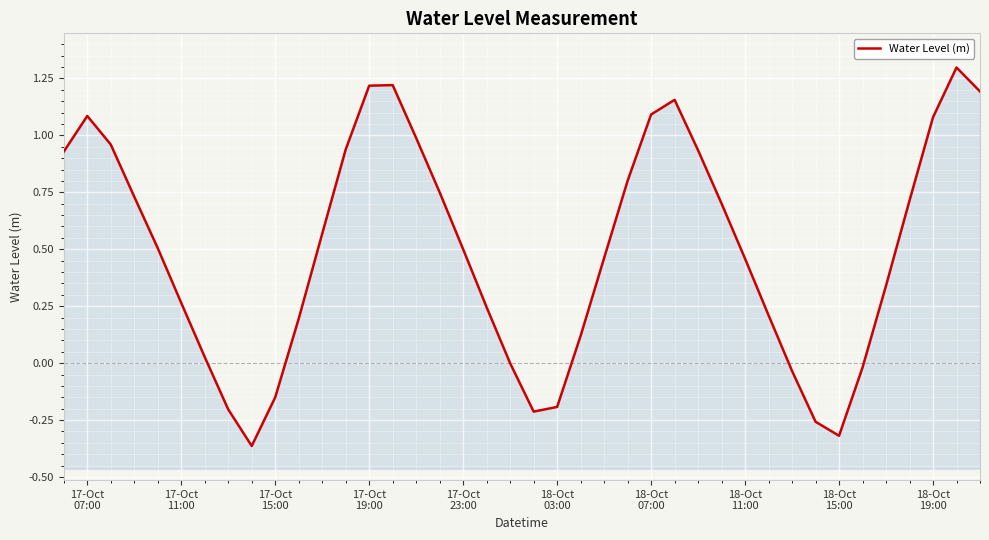

Reading left to right, transcribe all the data shown in this chart.

0.9	1.1	1.0	0.7	0.5	0.3	0.0	-0.2	-0.4	-0.2	0.2	0.6	0.9	1.2	1.2	1.0	0.7	0.5	0.2	-0.0	-0.2	-0.2	0.1	0.5	0.8	1.1	1.2	0.9	0.7	0.5	0.2	-0.0	-0.3	-0.3	-0.0	0.3	0.7	1.1	1.3	1.2